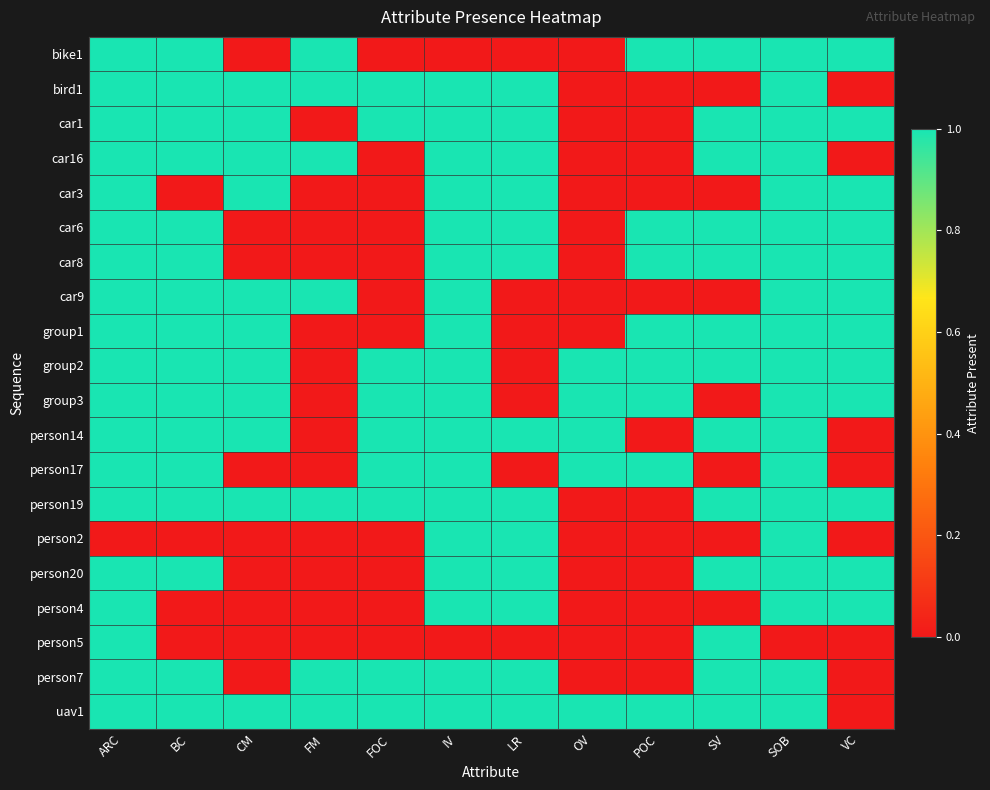

At which category is the sum across all series the highest?

ARC